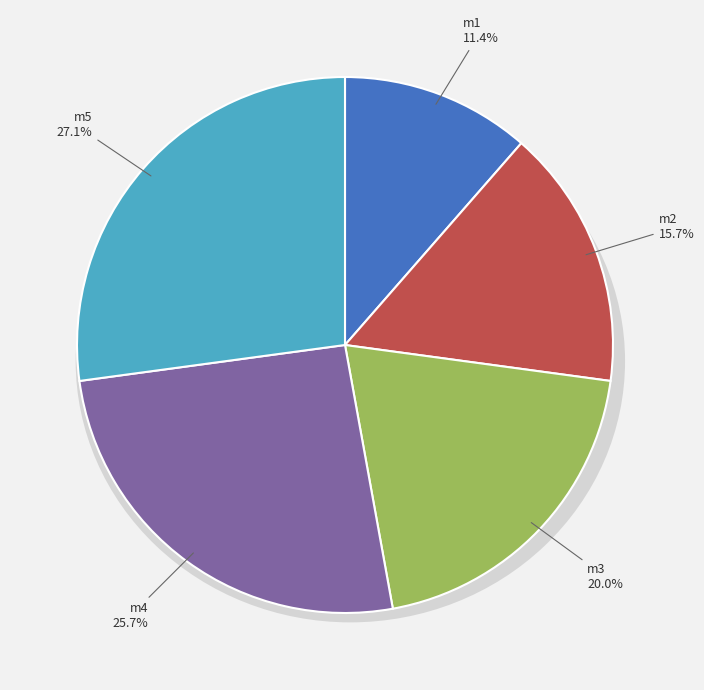

What is the smallest slice in the pie chart?

m1